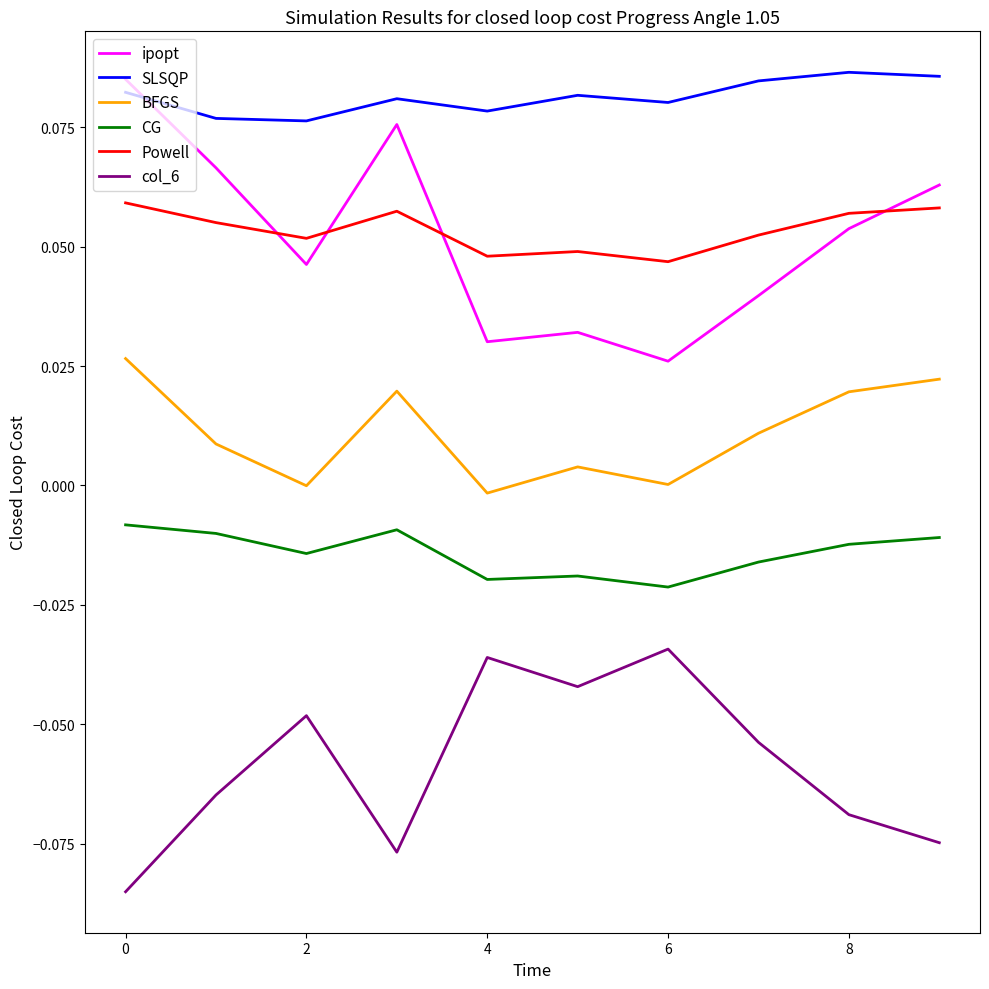

Which series has the largest total across all categories?

SLSQP